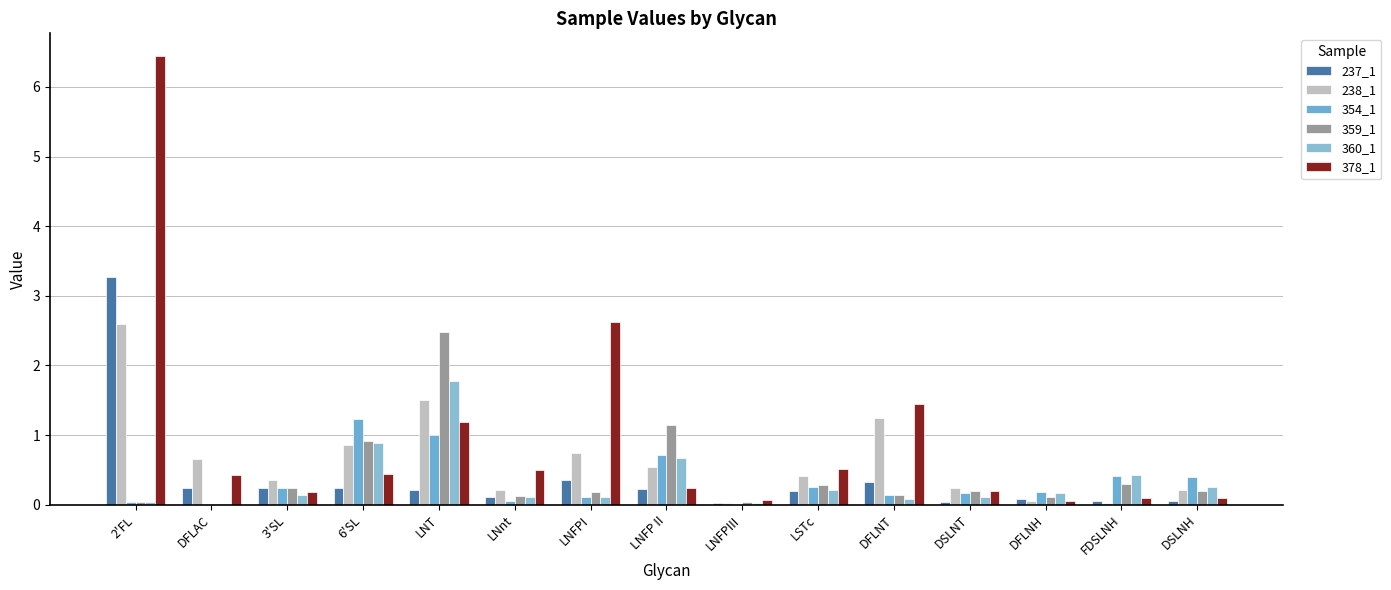

What is the value of the 354_1 bar at the 12th from the left?

0.2